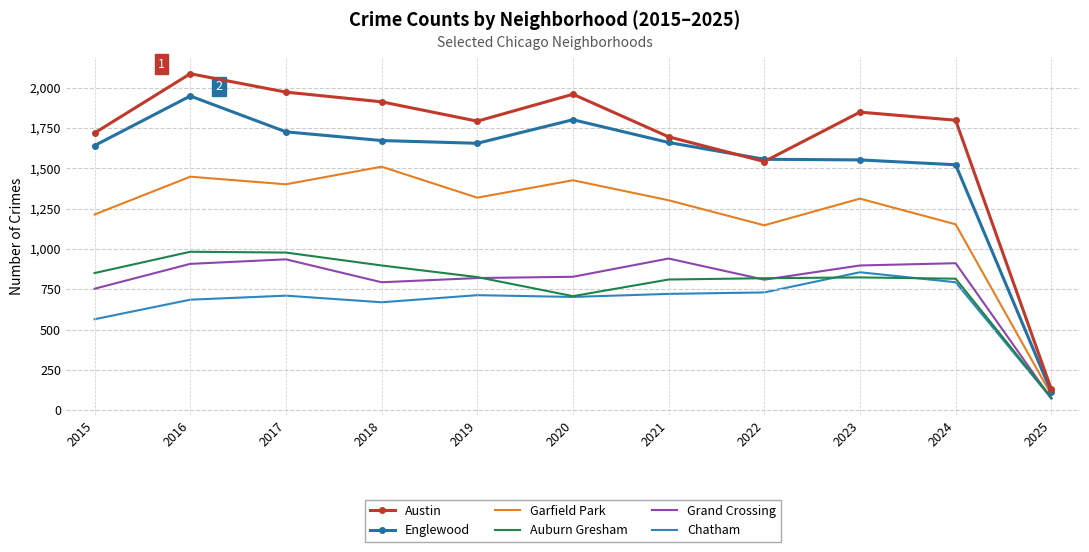

Rank the series at 2018 from lowest to highest value.

Chatham, Grand Crossing, Auburn Gresham, Garfield Park, Englewood, Austin